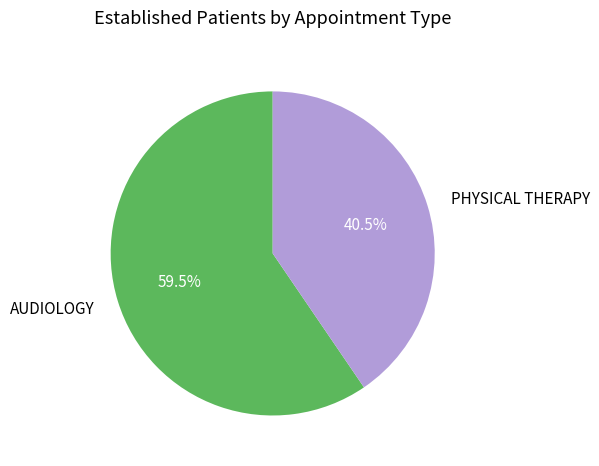

Which category has the smallest portion of the pie?

PHYSICAL THERAPY